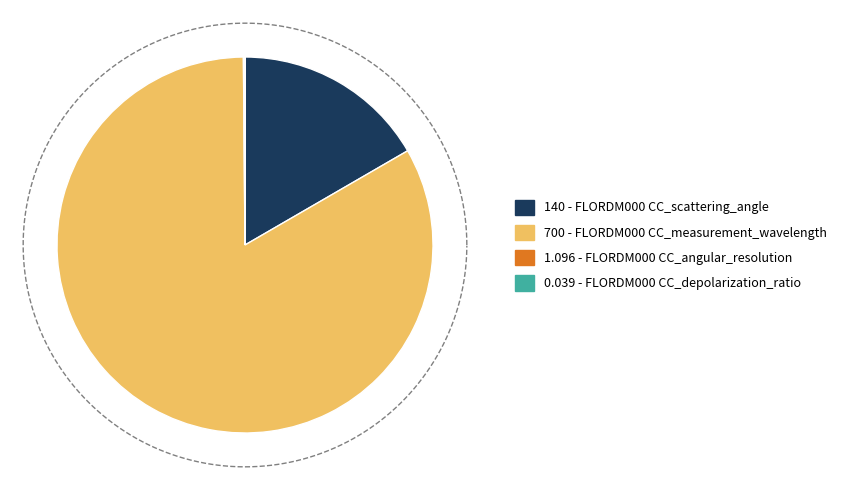

Does FLORDM000 CC_depolarization_ratio represent more than half of the total?

No